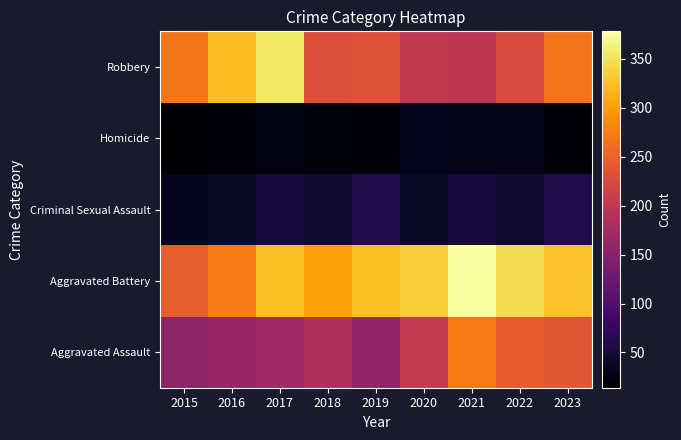

Between 2023 and 2018, which is larger?

2023